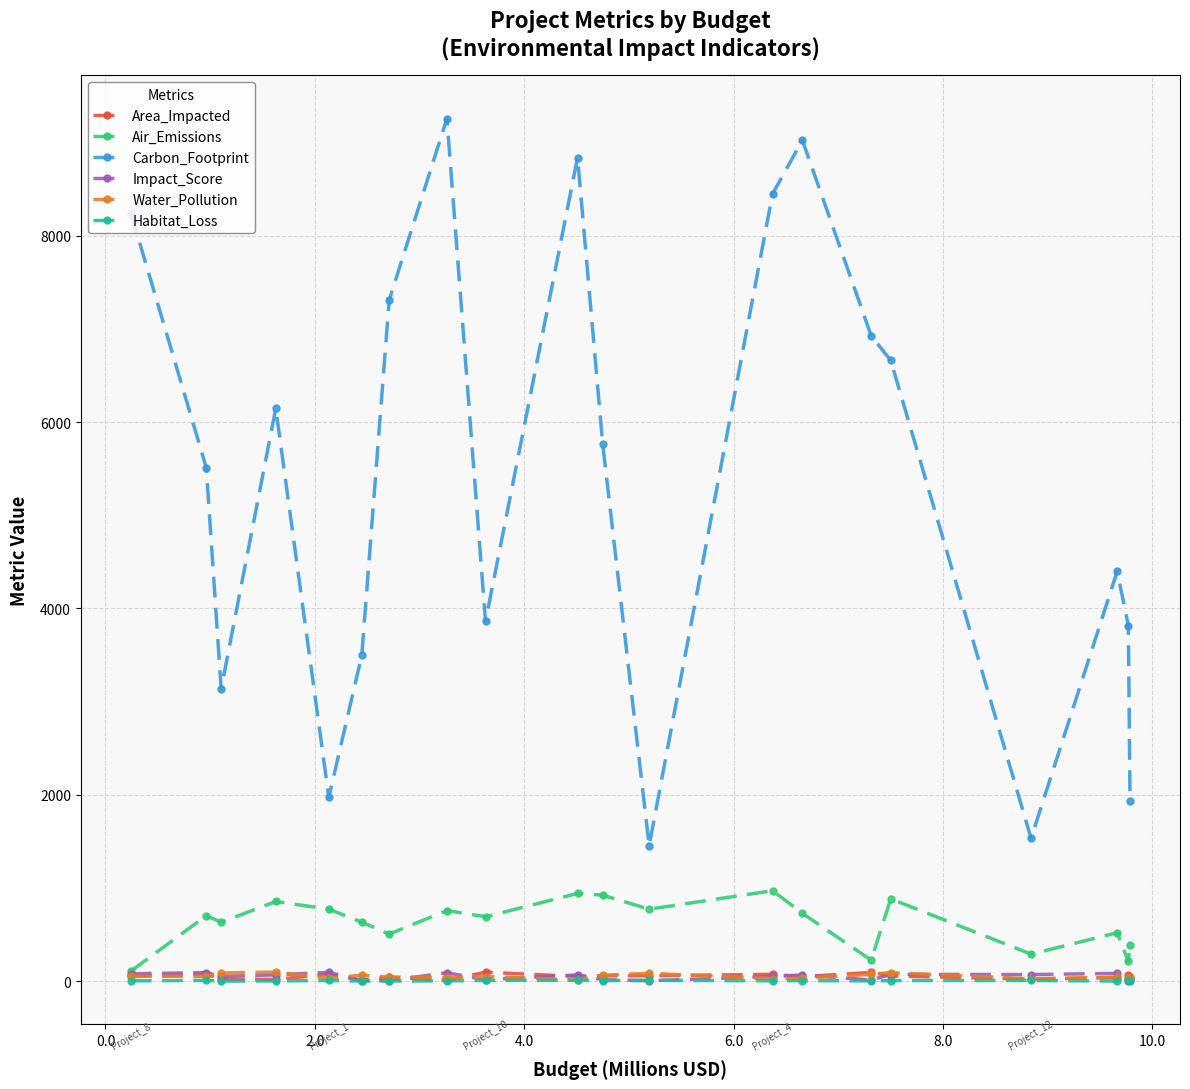

True or false: Carbon_Footprint has more than 1 interior local peaks.

True